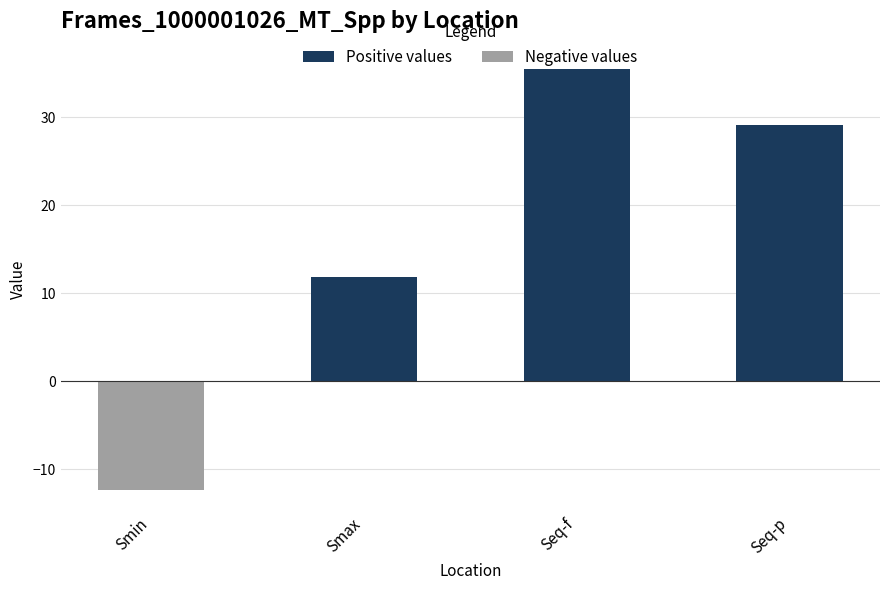

What is the maximum value for Positive values?

35.6